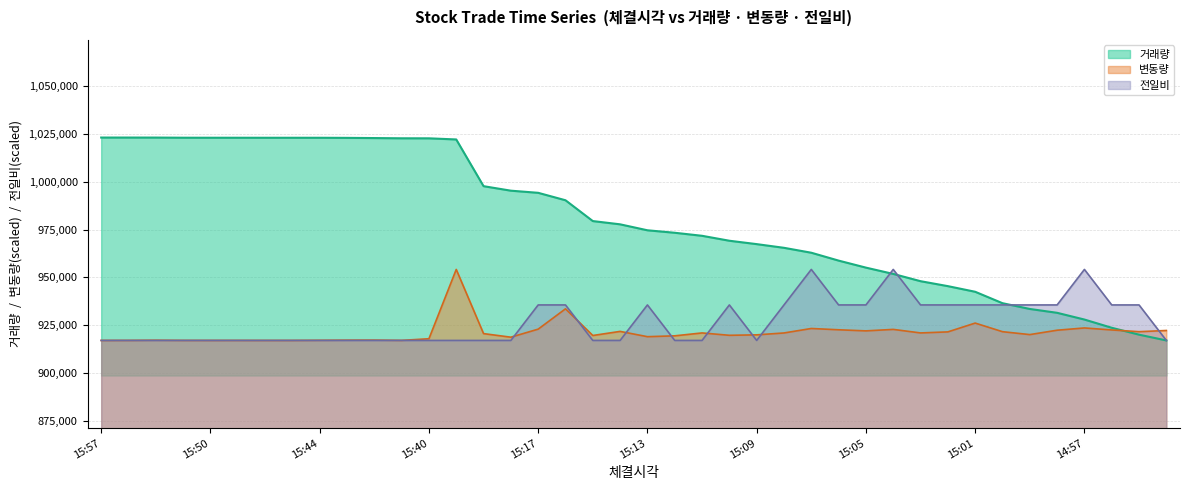

What is the average value of the 전일비 series?

926775.7